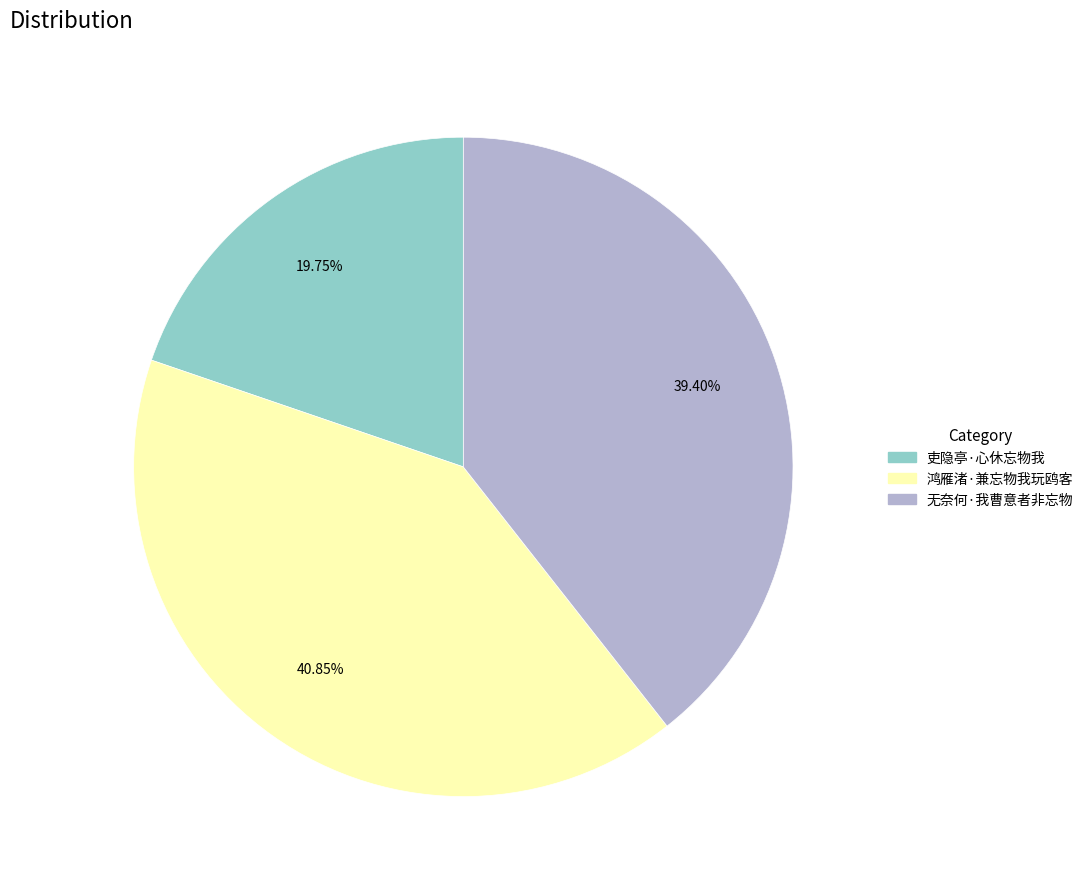

Count the number of slices in the pie.

3